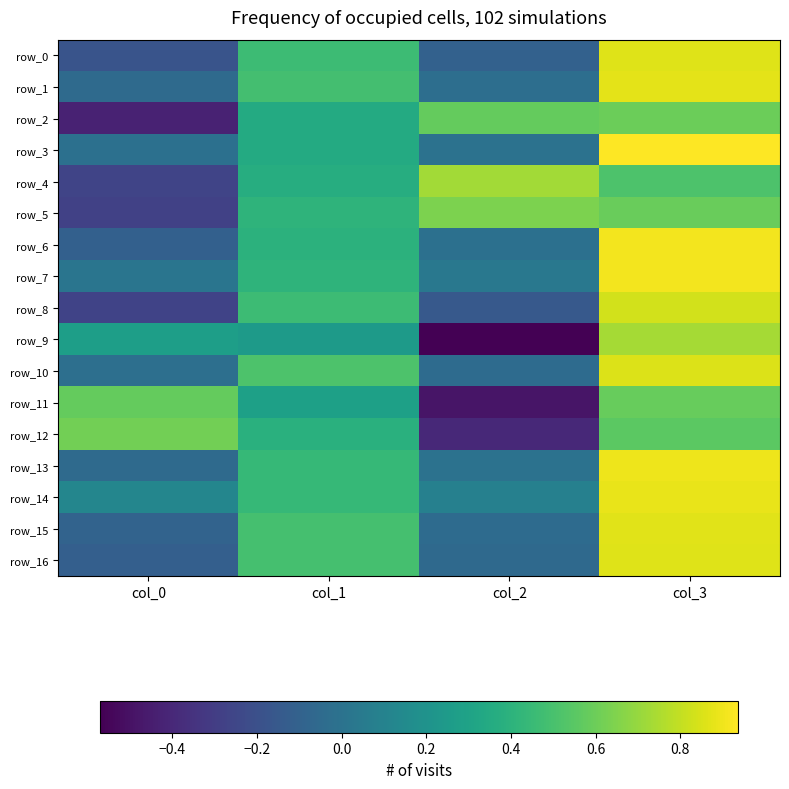

List the labels in order of row_10 value, smallest first.

col_2, col_0, col_1, col_3